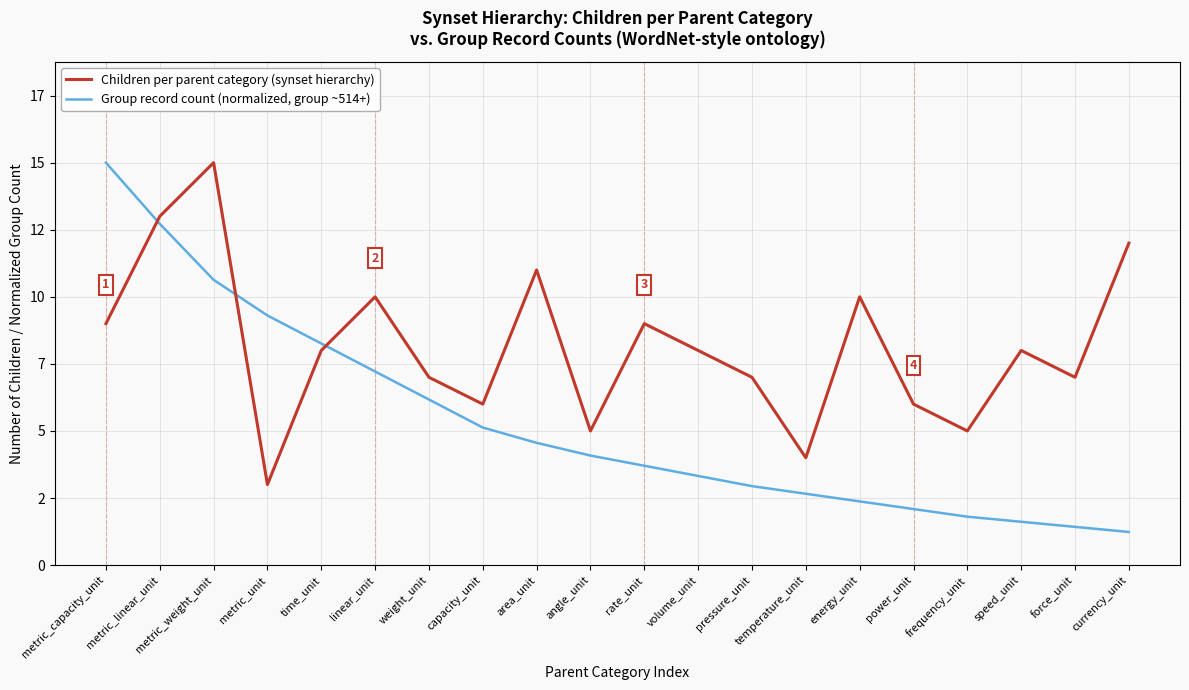

How many intersections are there between Children per parent category (synset hierarchy) and Group record count (normalized, group ~514+)?

3